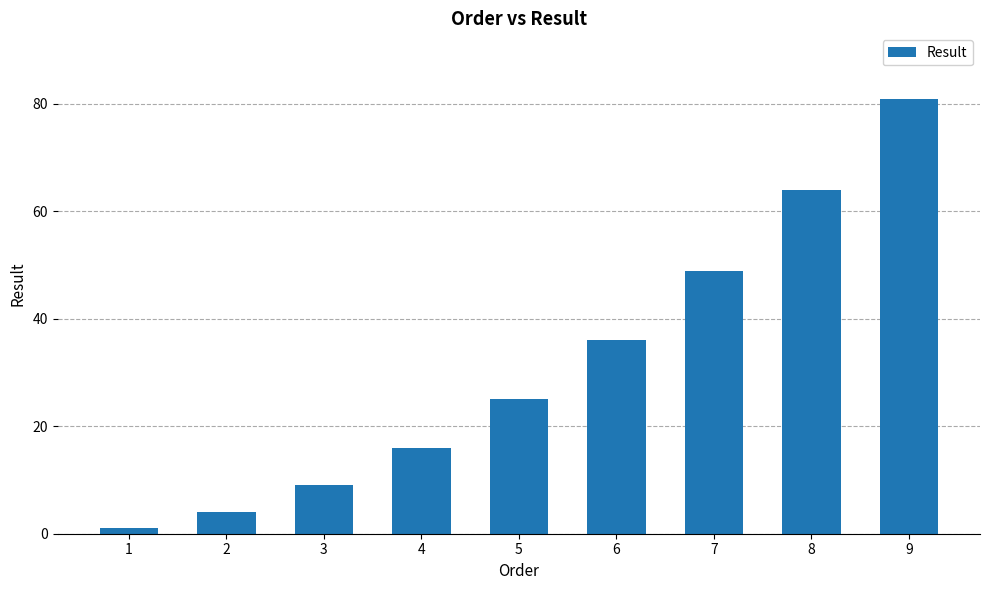

Count the number of categories in the chart.

9